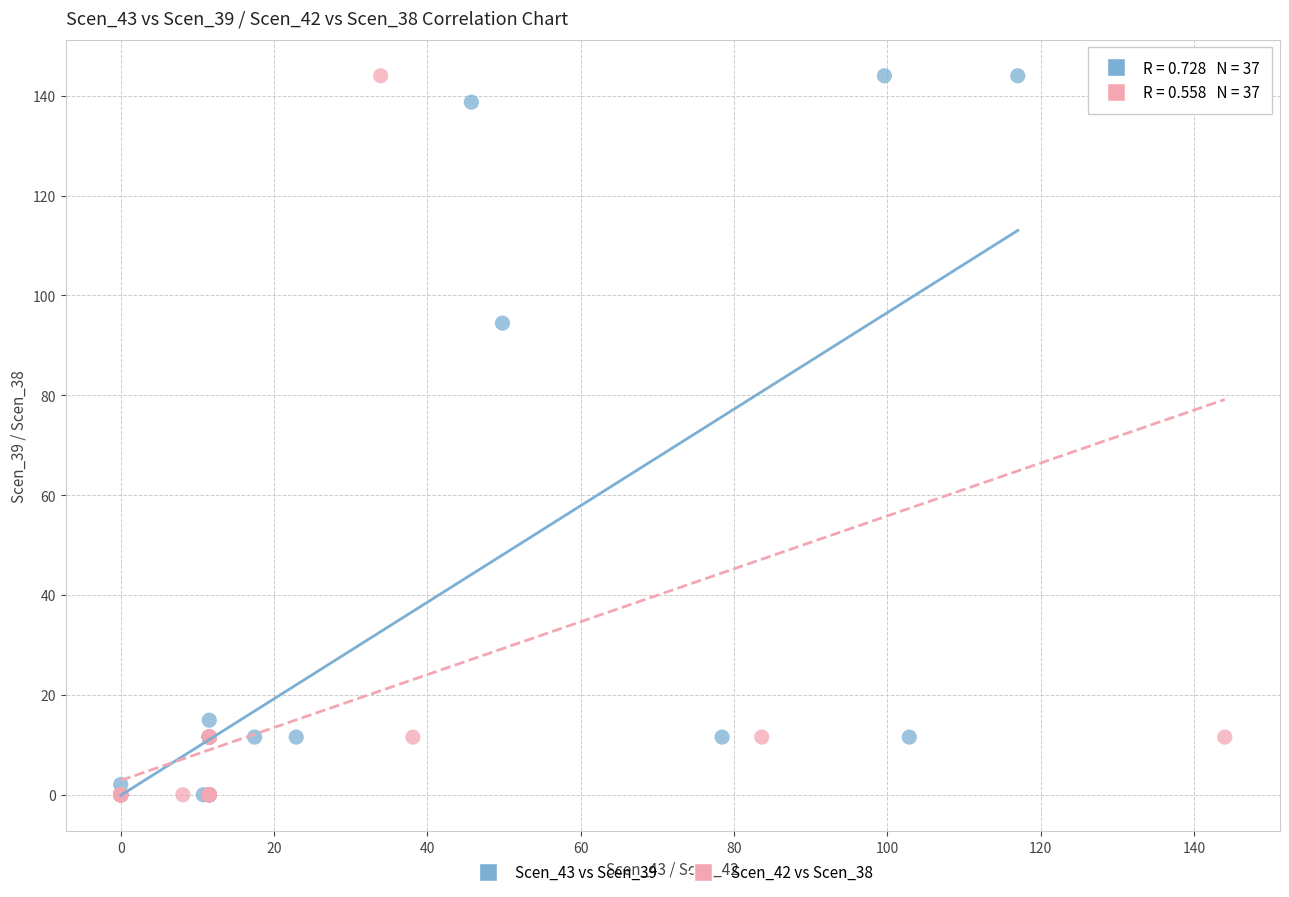

What are all the series names shown in the legend?

Scen_43 vs Scen_39, Scen_42 vs Scen_38